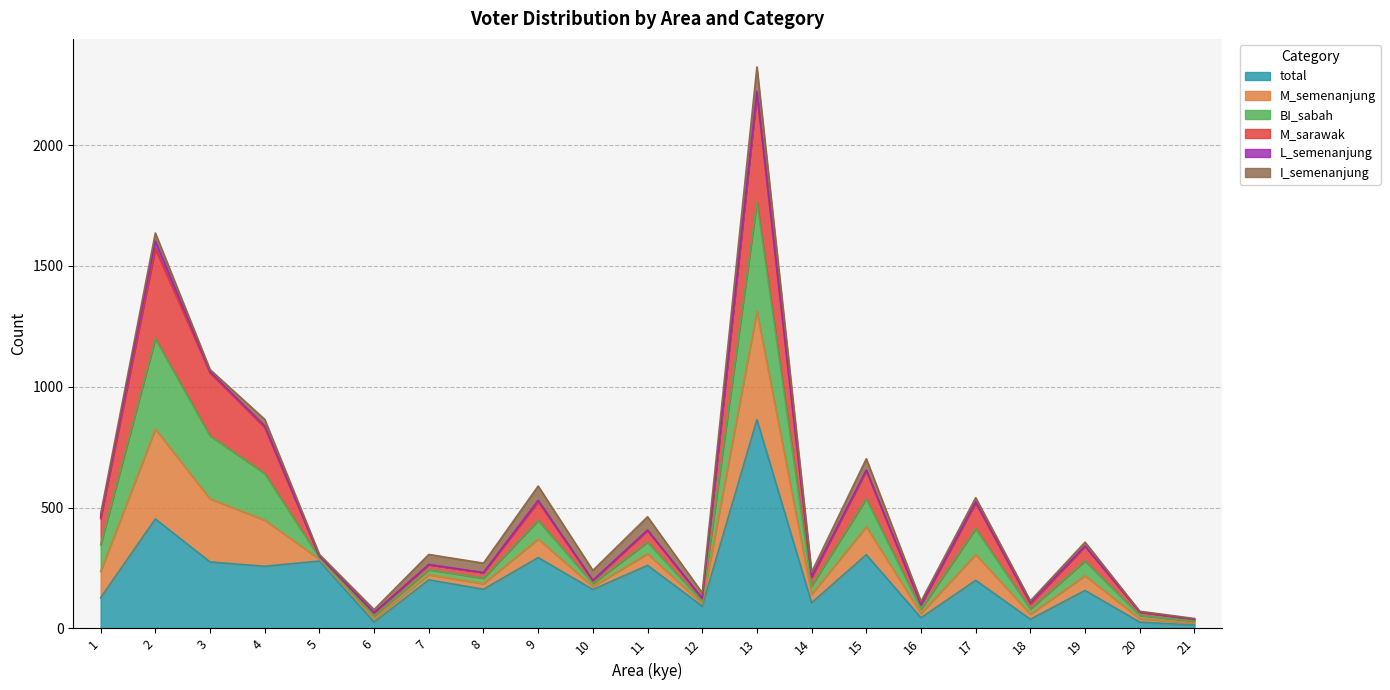

True or false: M_semenanjung and BI_sabah intersect in this chart.

False